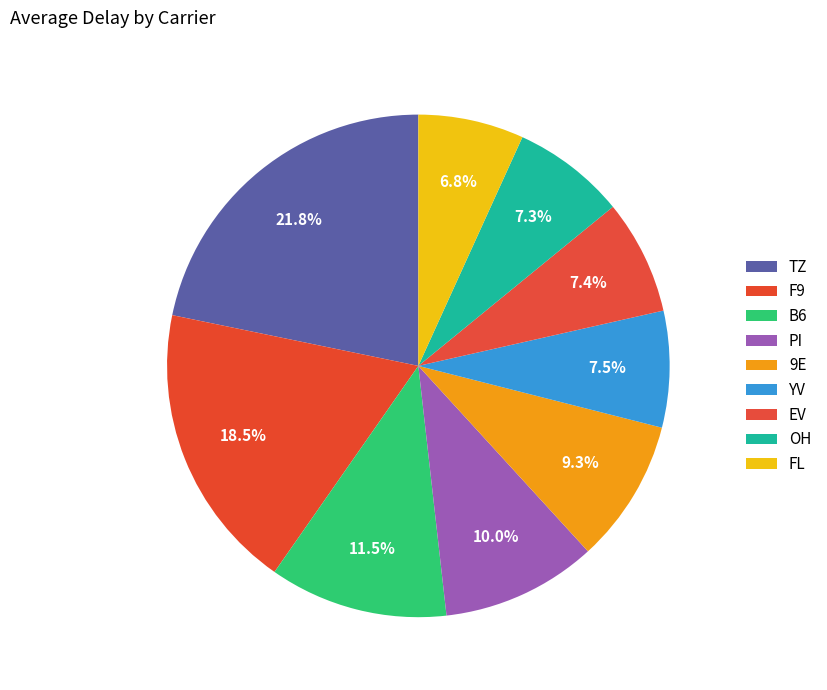

Which slice is the smallest?

FL